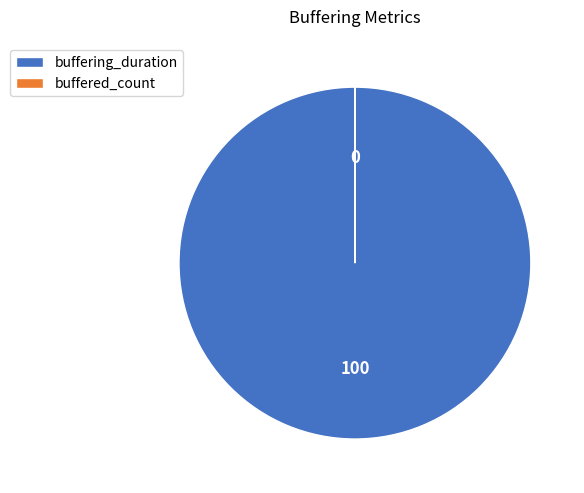

The buffering_duration slice represents 95% of the pie. True or false?

False